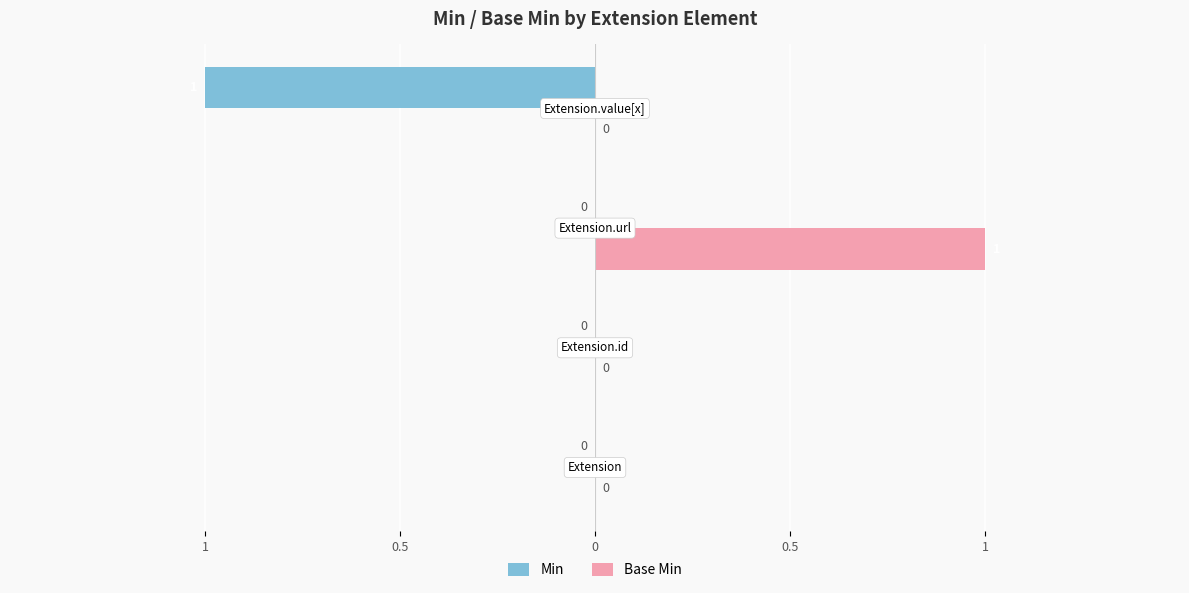

What are all the series names shown in the legend?

Min, Base Min